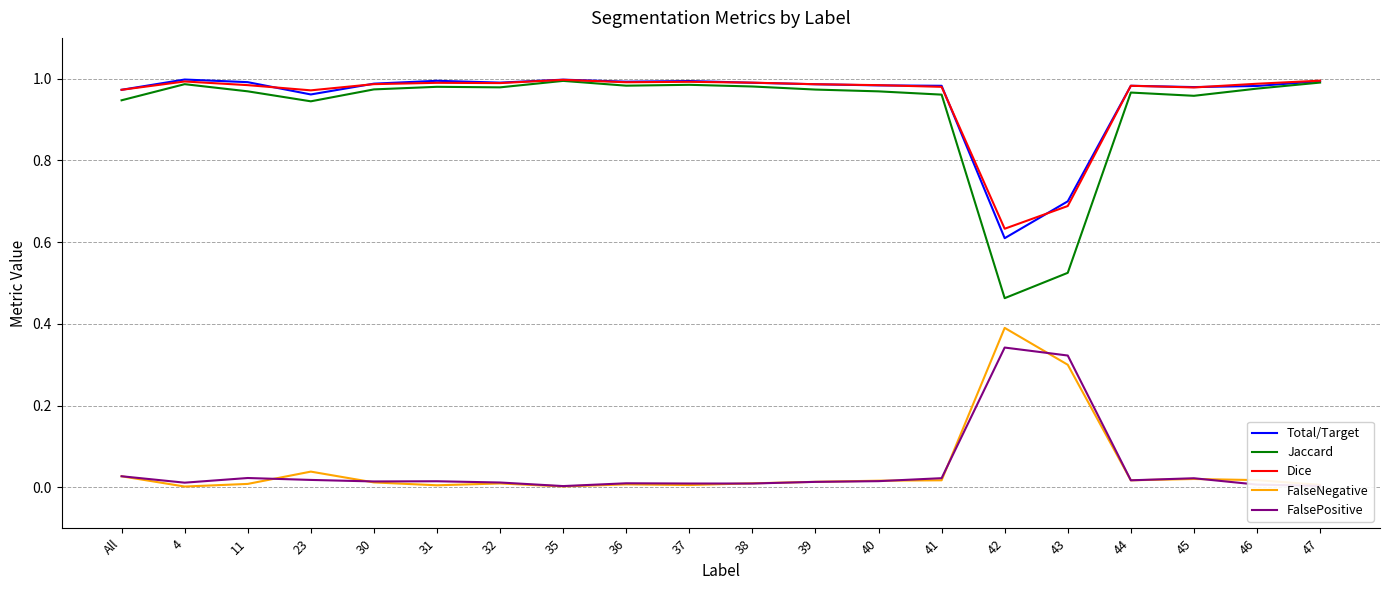

True or false: Jaccard and FalseNegative cross at least once.

False